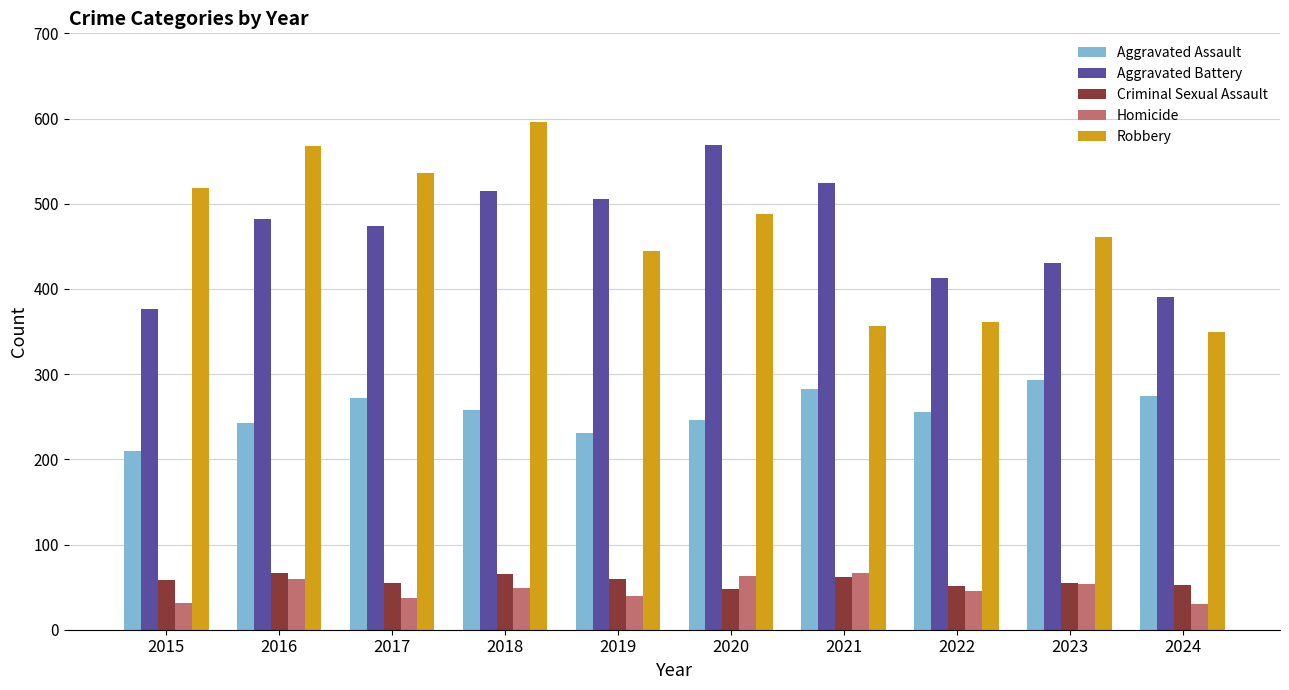

What is the maximum value shown in the chart?

596